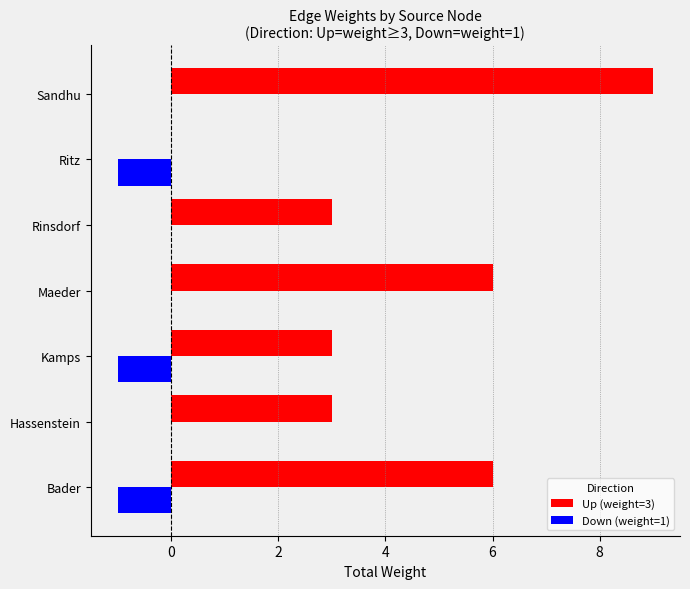

Which series has the largest total across all categories?

Up (weight=3)